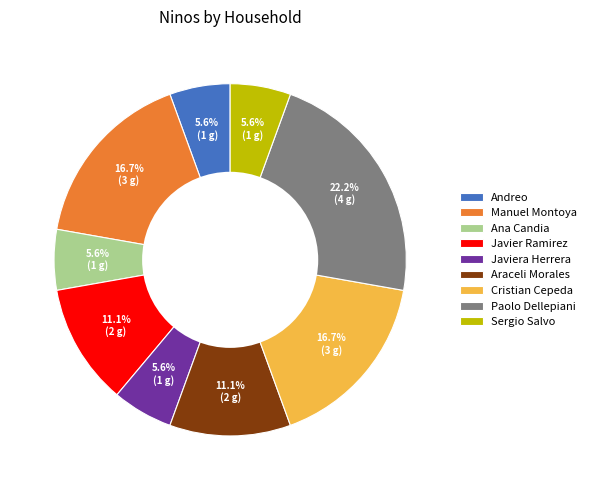

Which slice is the largest?

Paolo Dellepiani